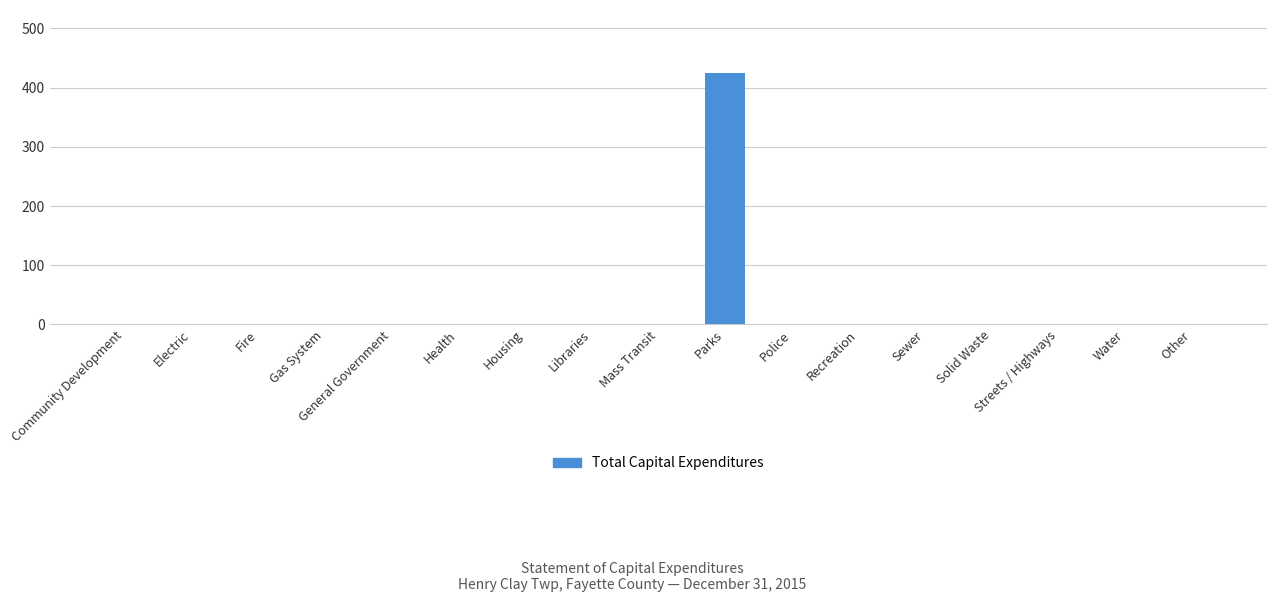

What is the sum of all values?

425